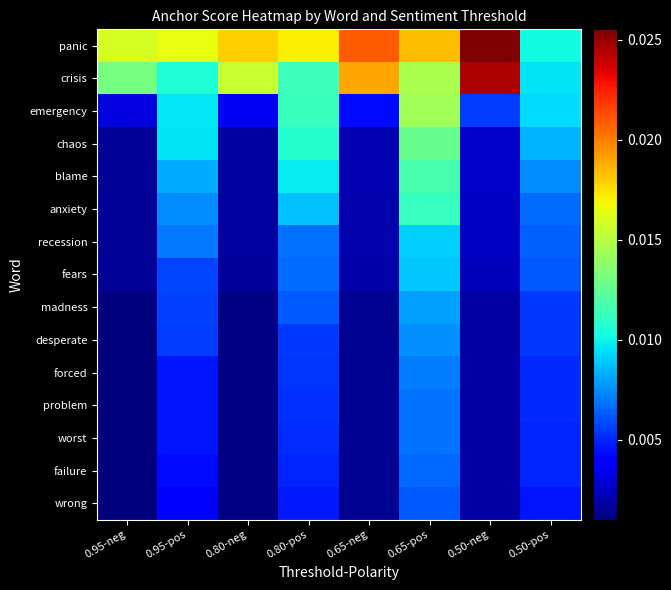

At which category is the sum across all series the highest?

0.65-pos